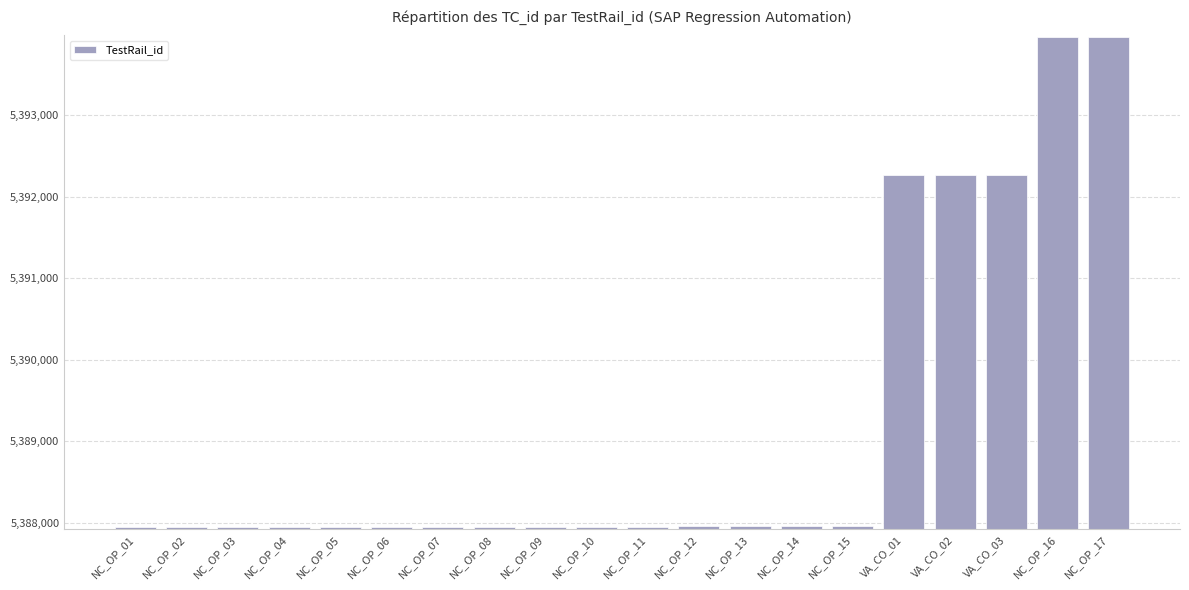

What is the sum of the values at NC_OP_10 and NC_OP_14?

10775906